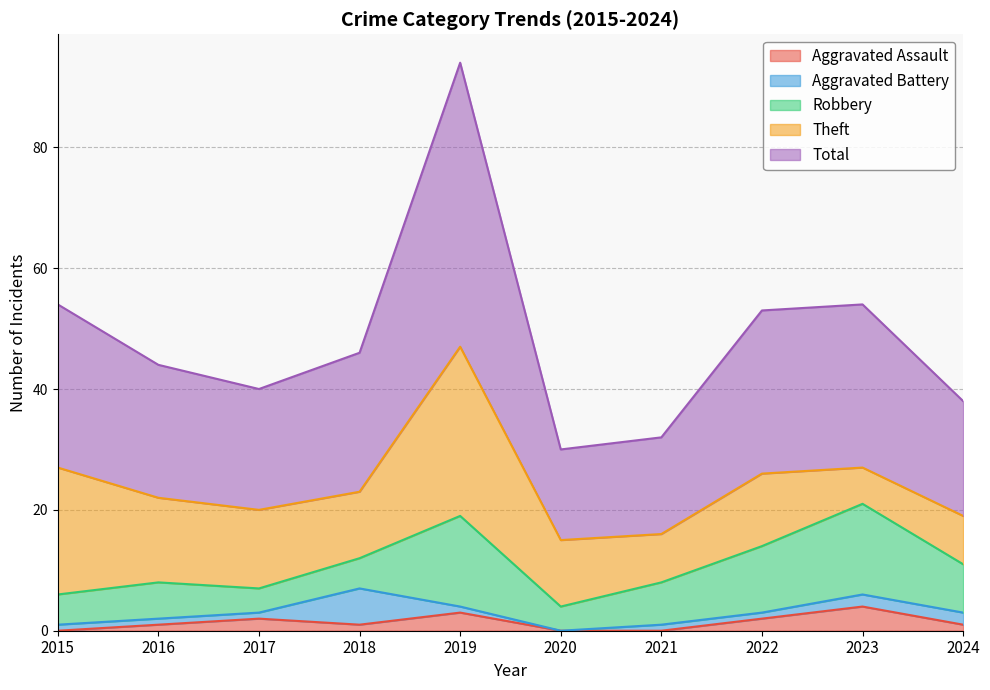

Is the value of Theft at 2024 greater than the value of Total at 2020?

No